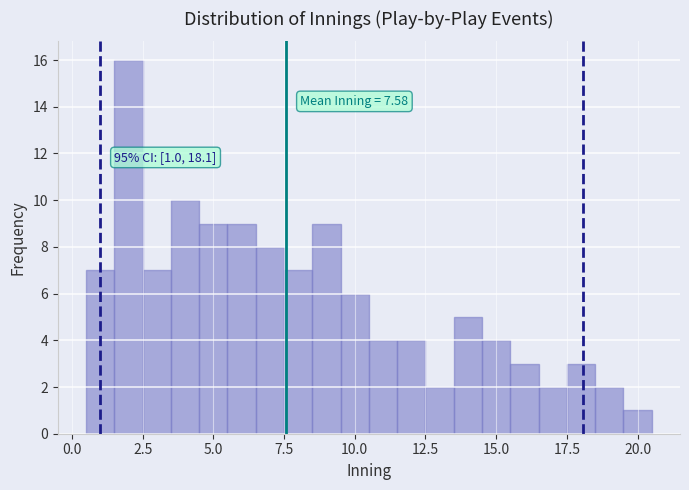

Around what value on the x-axis is the tallest bar? Give the approximate position of its centre, as read against the axis.

2.0